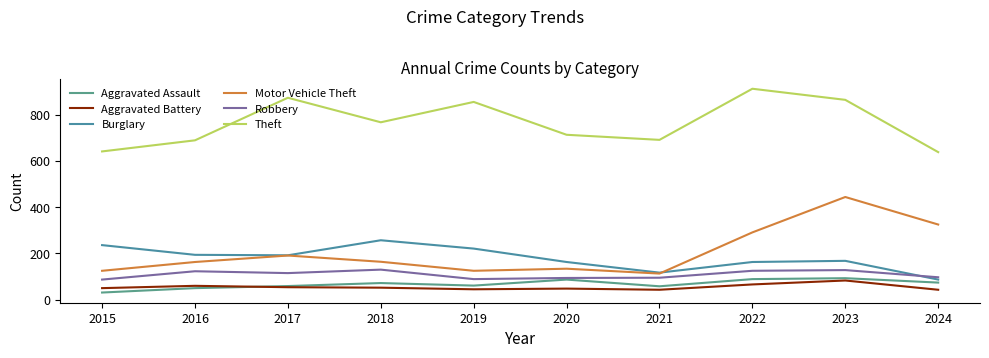

At which category does the chart reach its minimum across all series?

2015